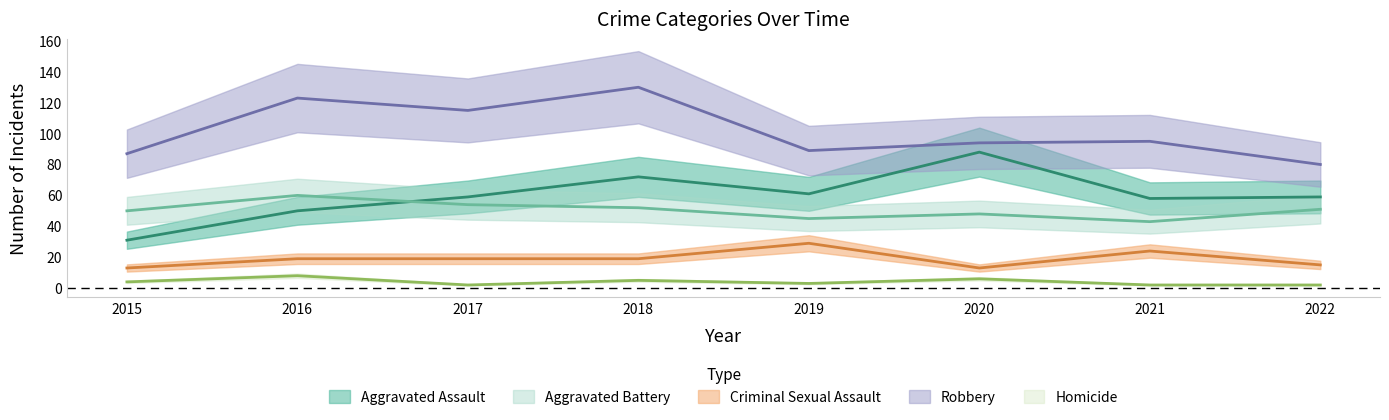

How many lines are shown in the chart?

5